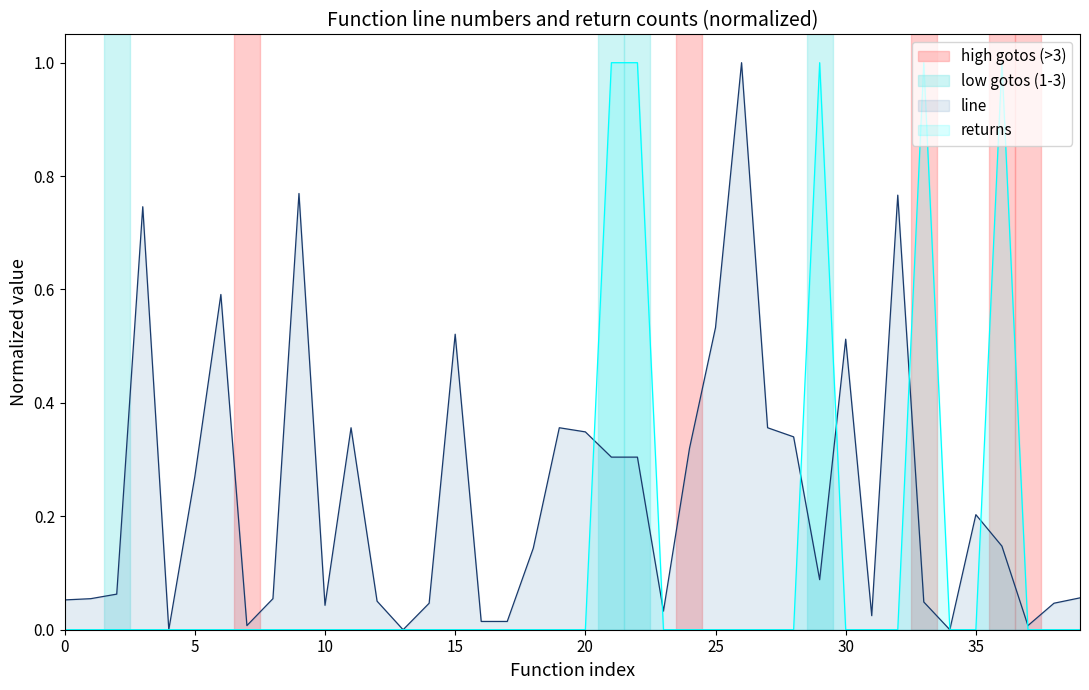

What are all the series names shown in the legend?

line, returns